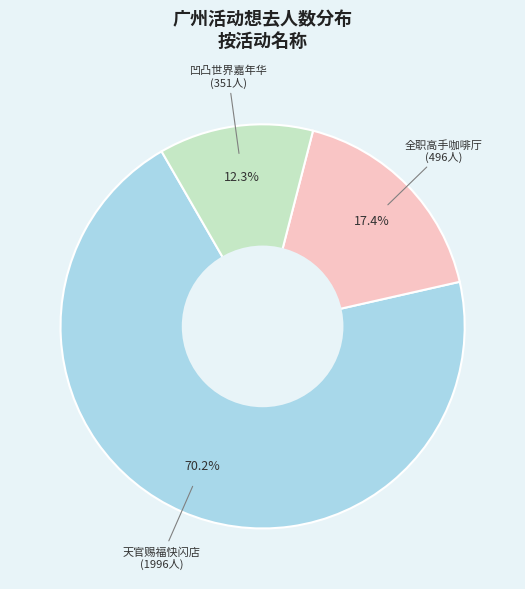

To the nearest percent, what is the difference between the largest and smallest slice percentages?

58%